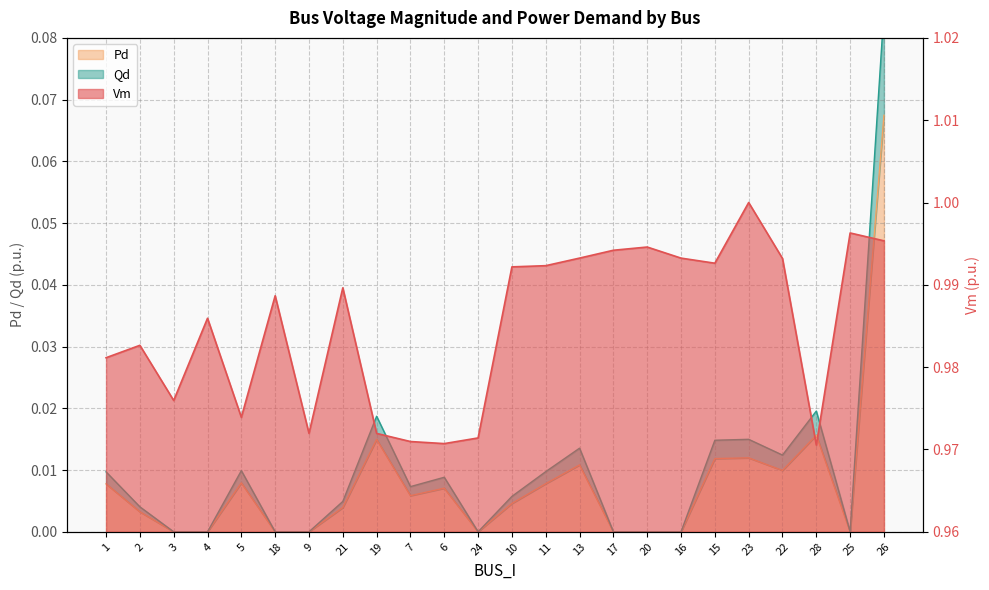

Which series has the largest total across all categories?

Vm